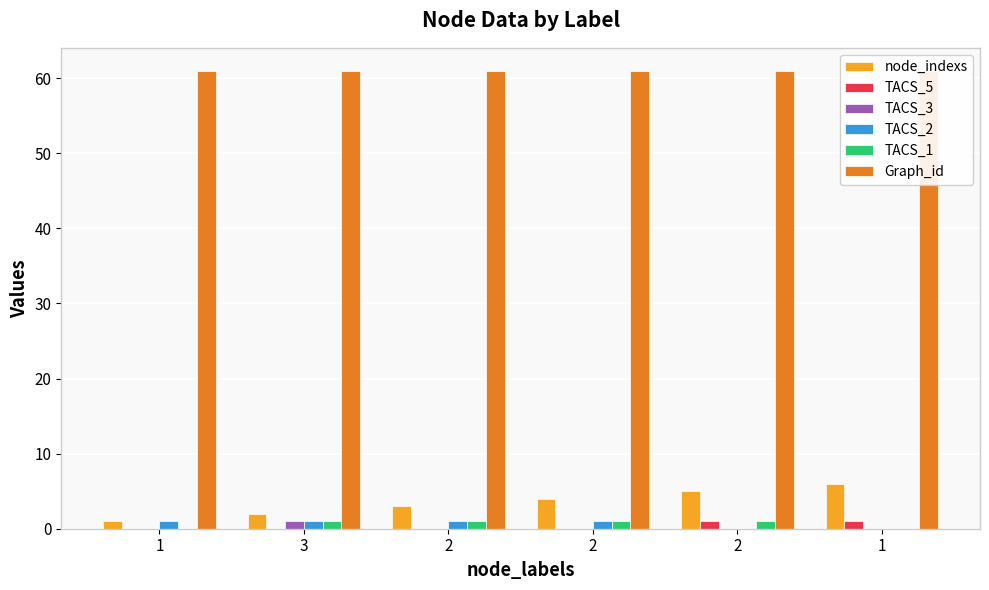

Rank the series at 2 from highest to lowest value.

Graph_id, node_indexs, TACS_2, TACS_1, TACS_5, TACS_3